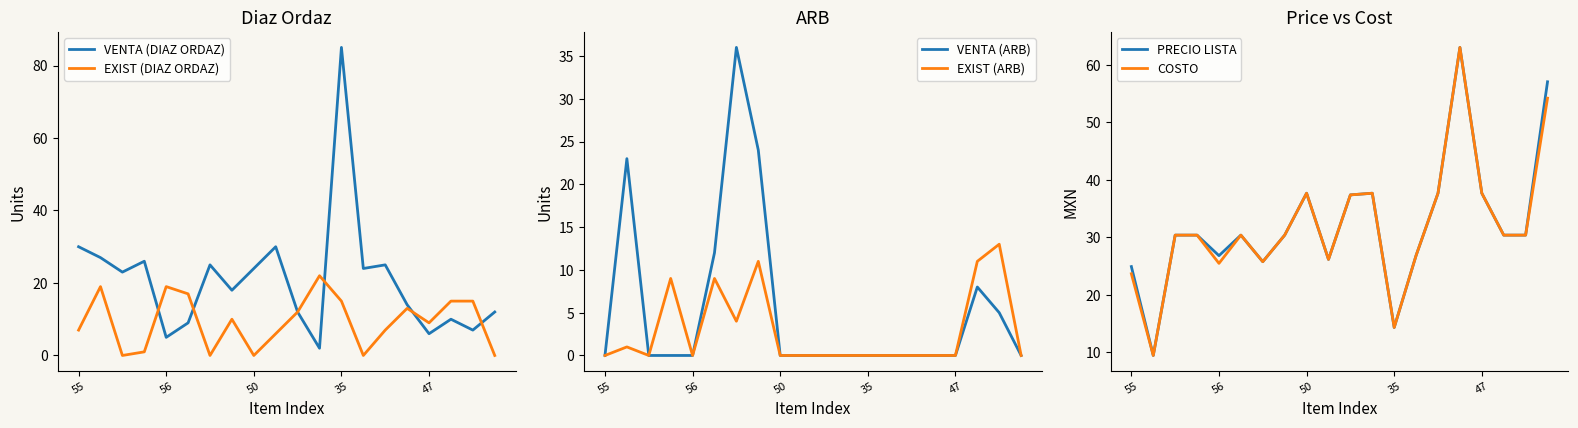

At which category is the sum across all series the highest?

15